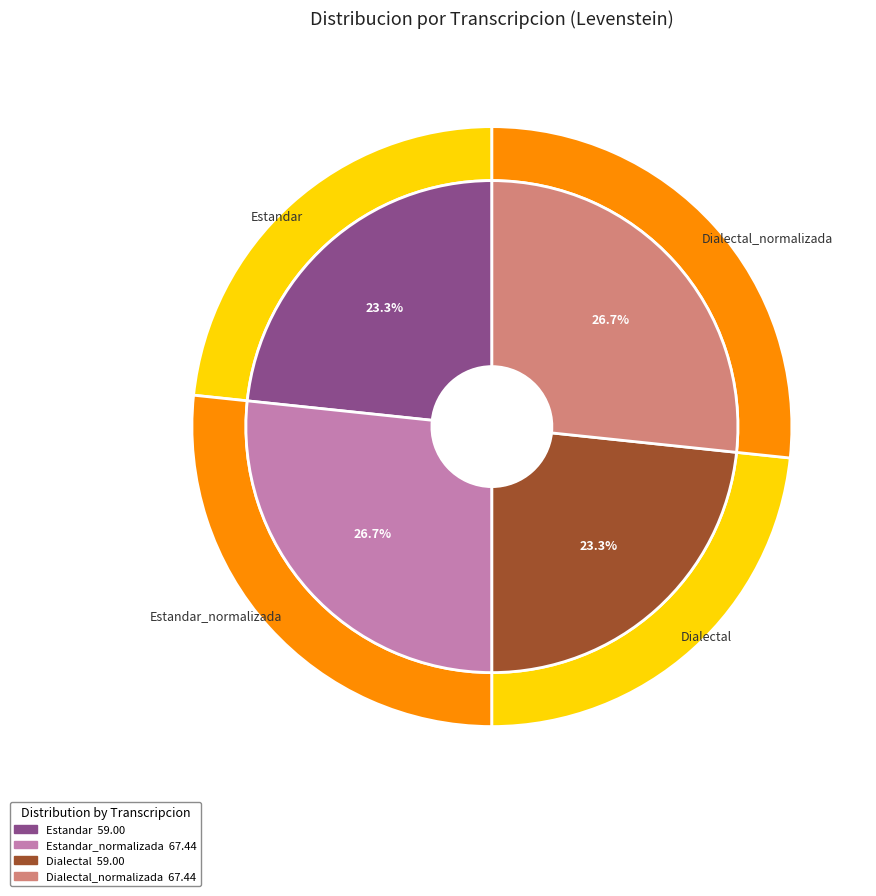

To the nearest percent, what is the combined percentage of Dialectal_normalizada and Estandar?

50%